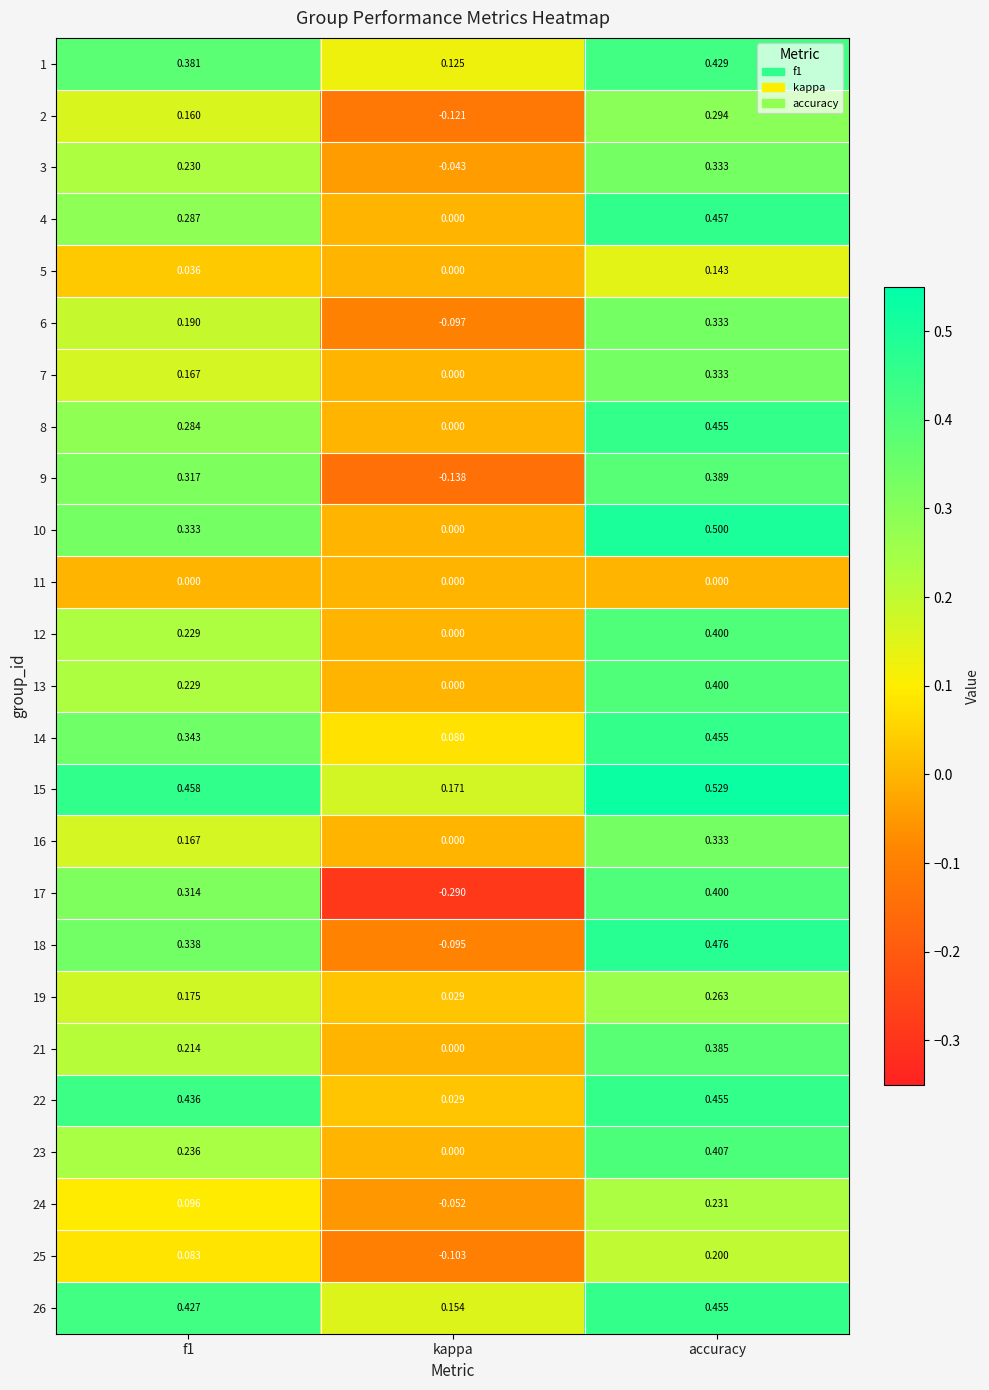

Is the value of 24 at kappa greater than the value of 23 at f1?

No